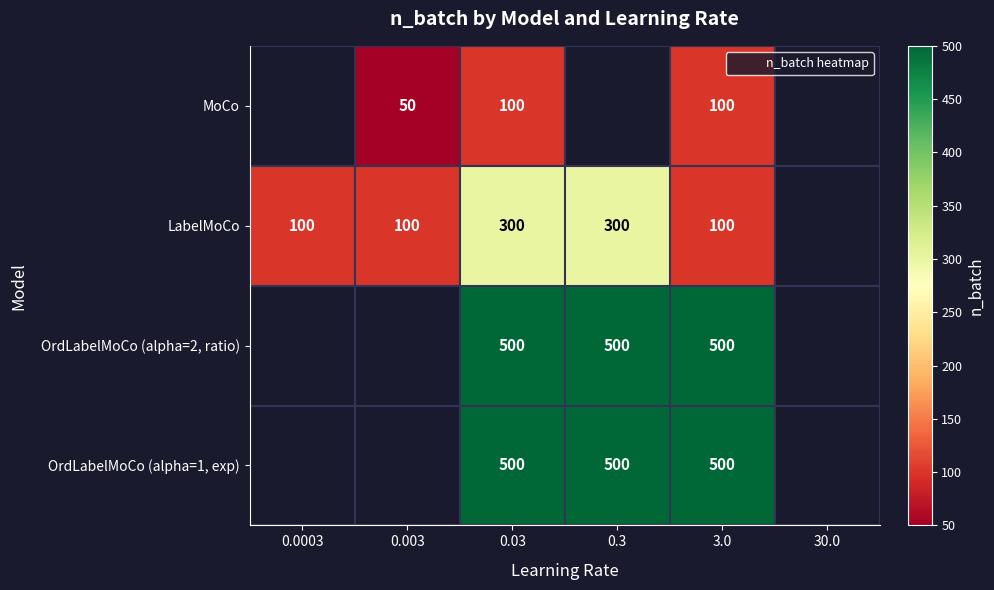

What is the sum of the LabelMoCo values at 0.3 and 0.03?

600